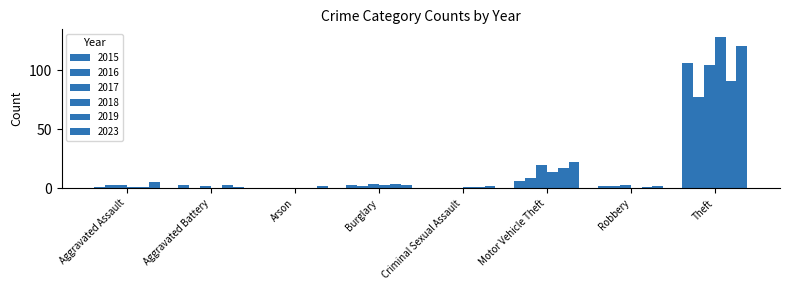

Is the value of 2018 at Theft greater than the value of 2016 at Criminal Sexual Assault?

Yes